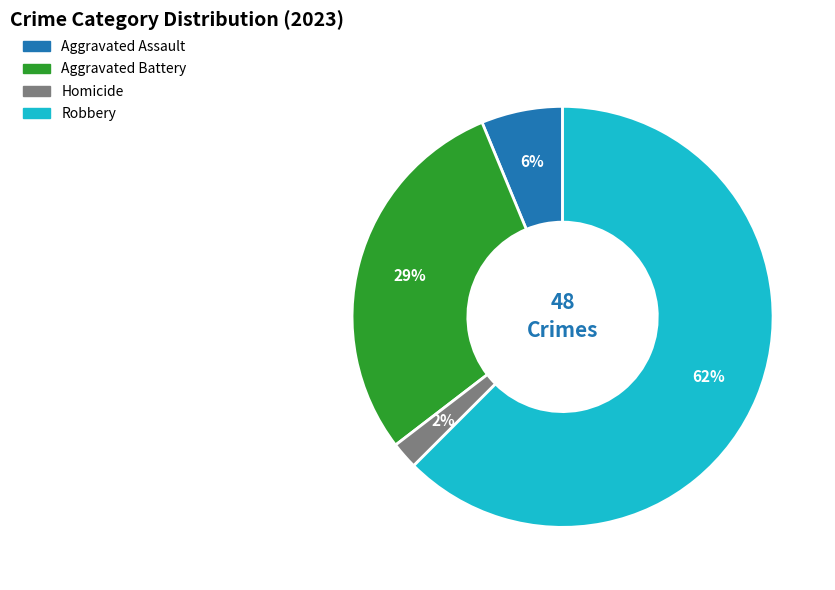

Does any single category account for the majority?

Yes